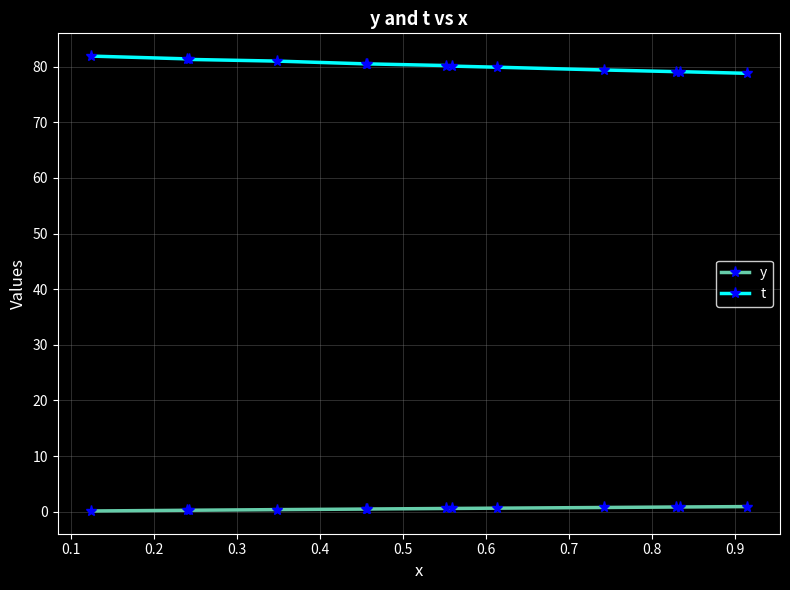

Is this an area chart (filled region under the line)?

No